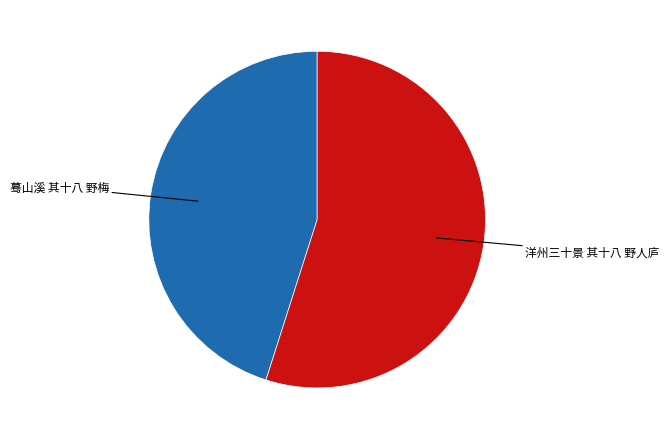

Is there any slice that represents more than half of the pie?

Yes